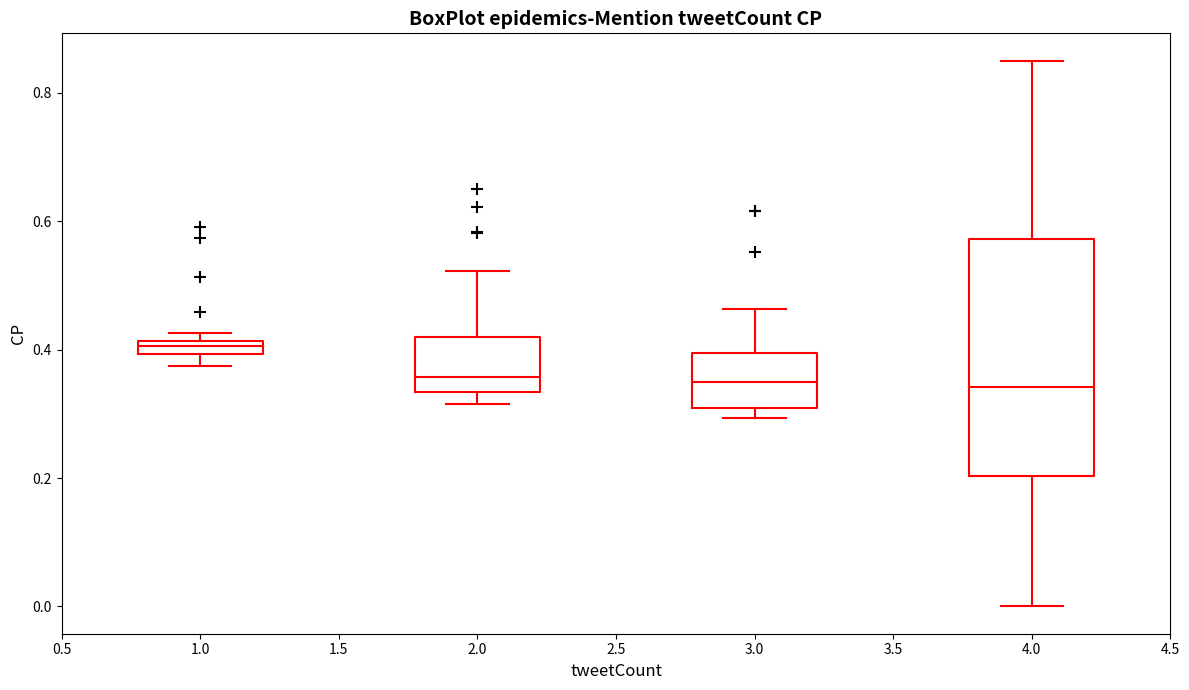

Comparing the boxes themselves (not the whiskers), which one is the tallest?

4.0